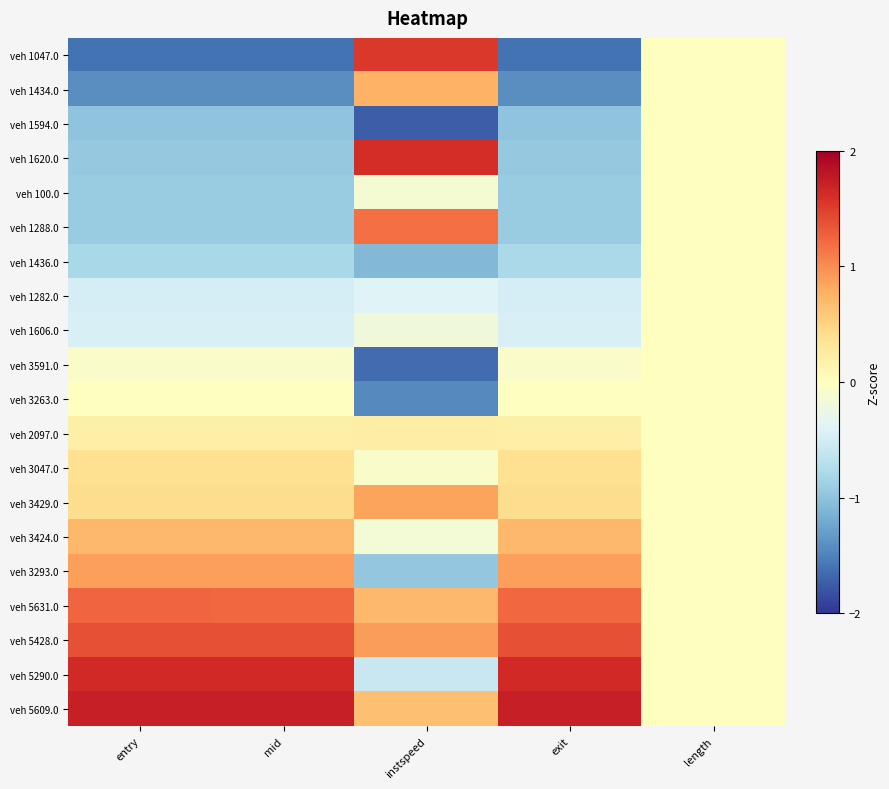

At how many categories does at least one series exceed -1?

5